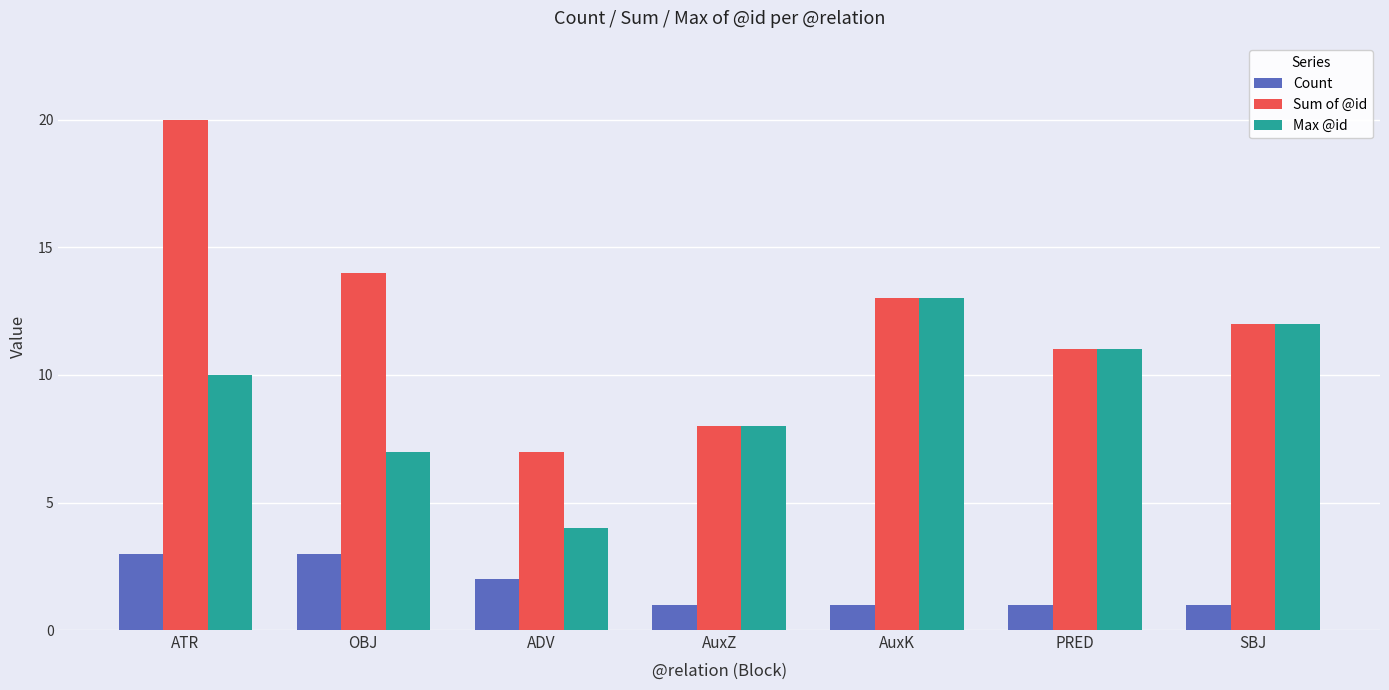

Where is Count nearest to the value 2?

ADV